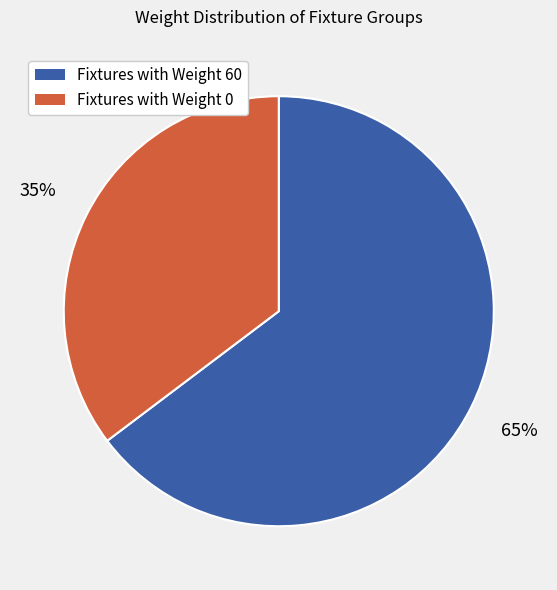

Is there a majority slice in this chart?

Yes